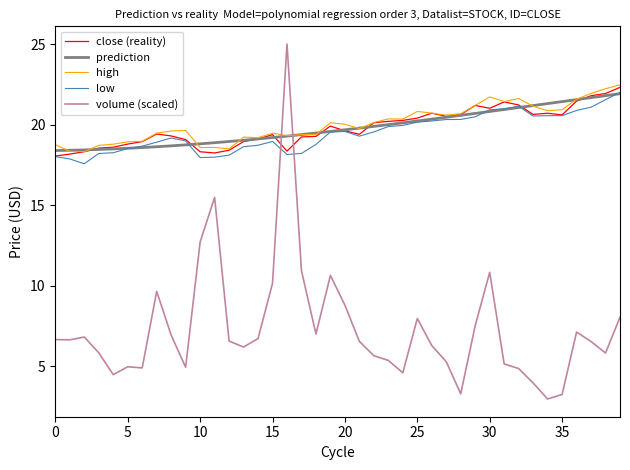

Count the number of categories in the chart.

40